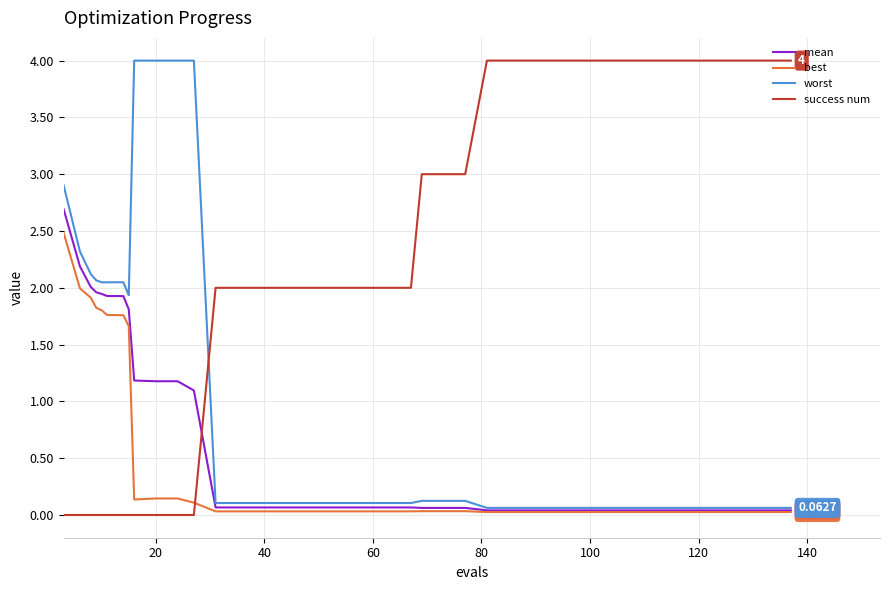

At how many categories does at least one series exceed 1?

40